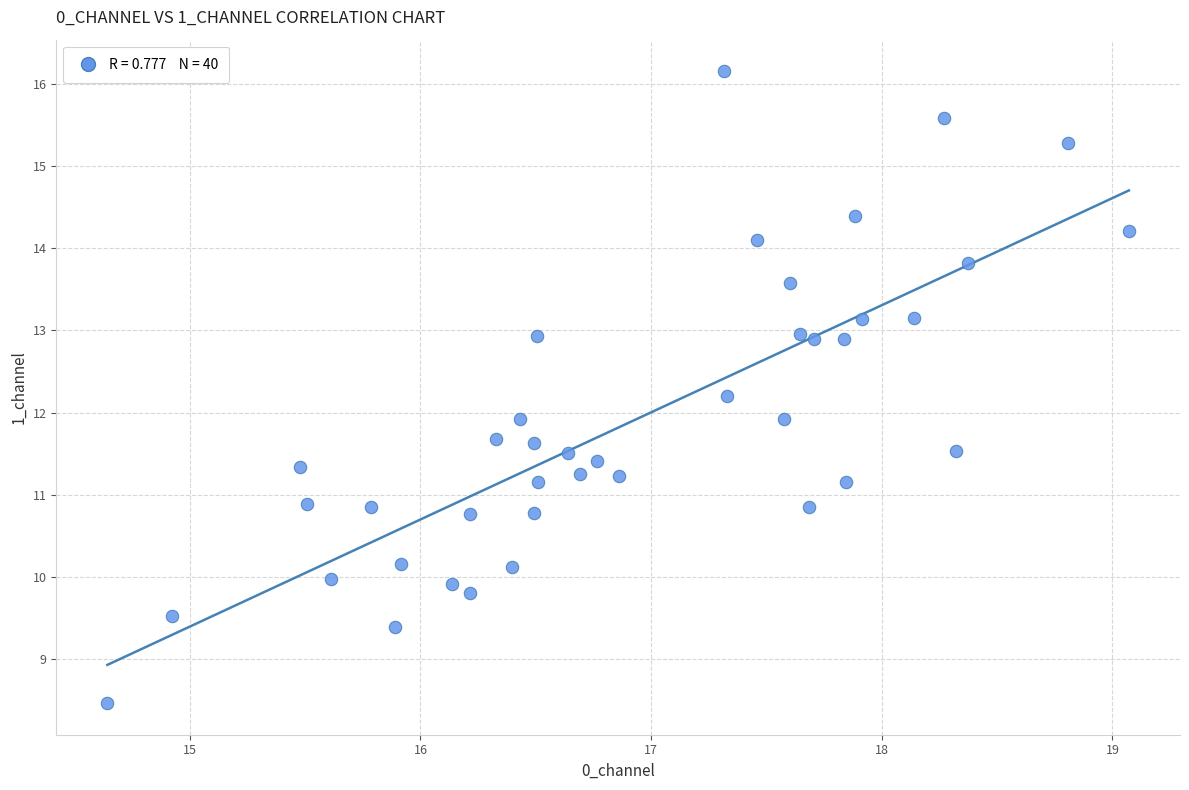

What is the range of Y values (max minus min)?

7.7